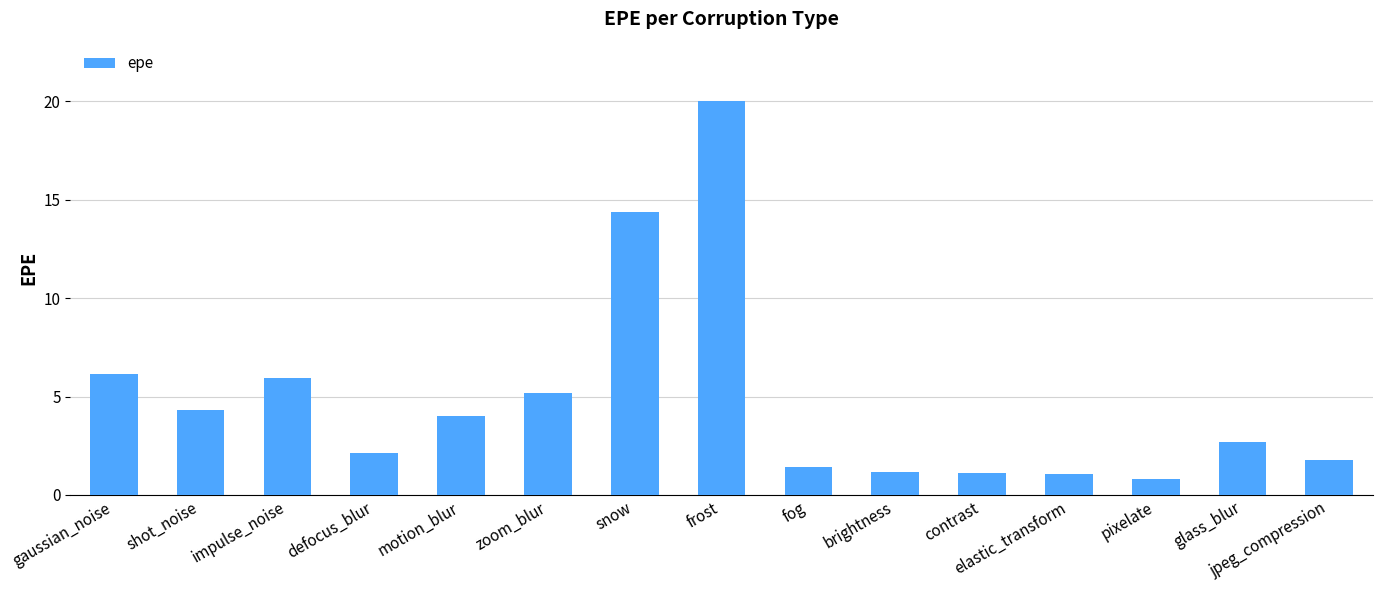

How many categories are shown in the chart?

15